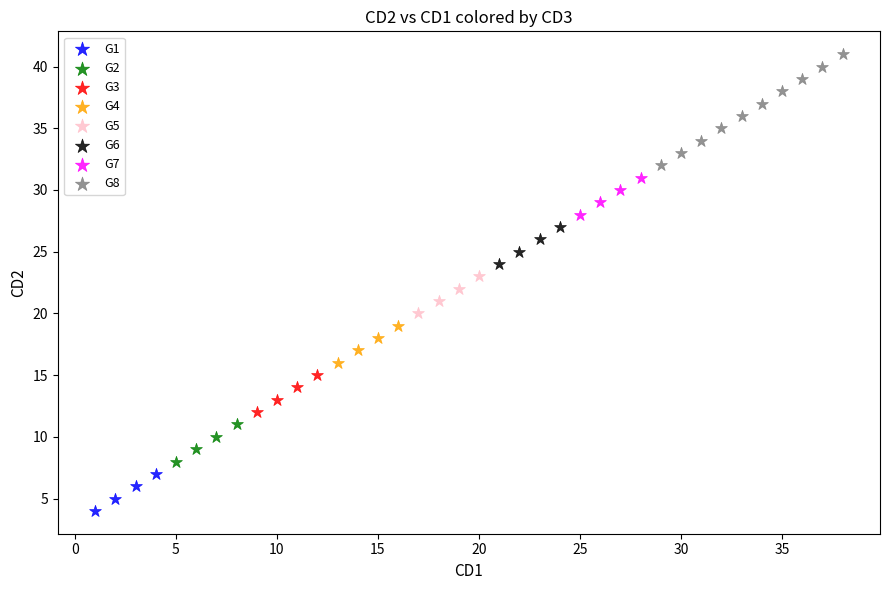

Which series reaches the minimum Y coordinate?

G1